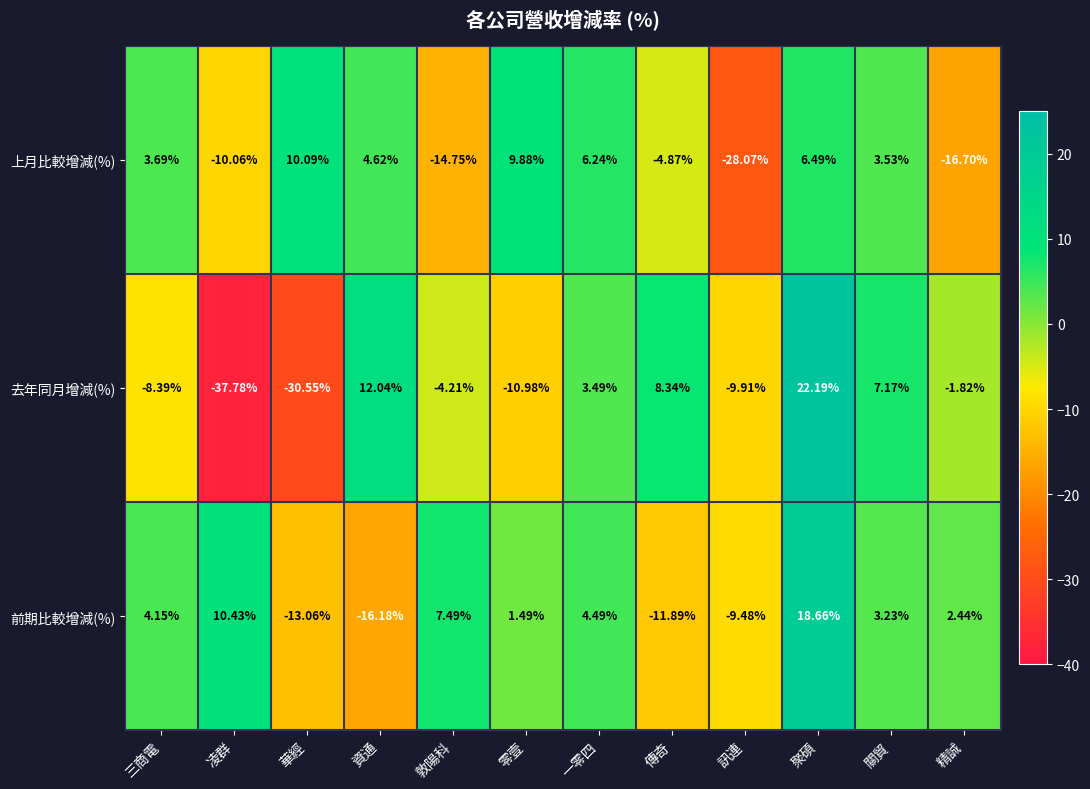

How many data points does each series have?

12